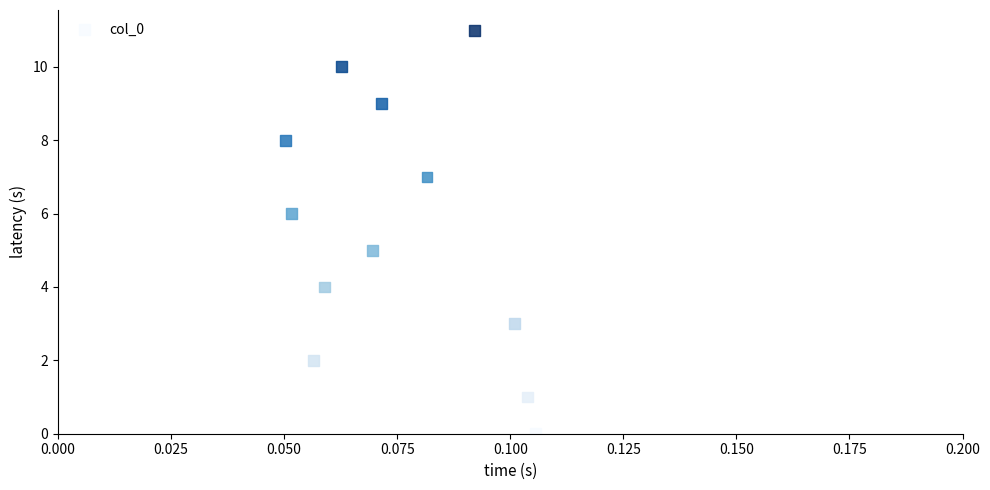

What is the range of Y values (max minus min)?

11